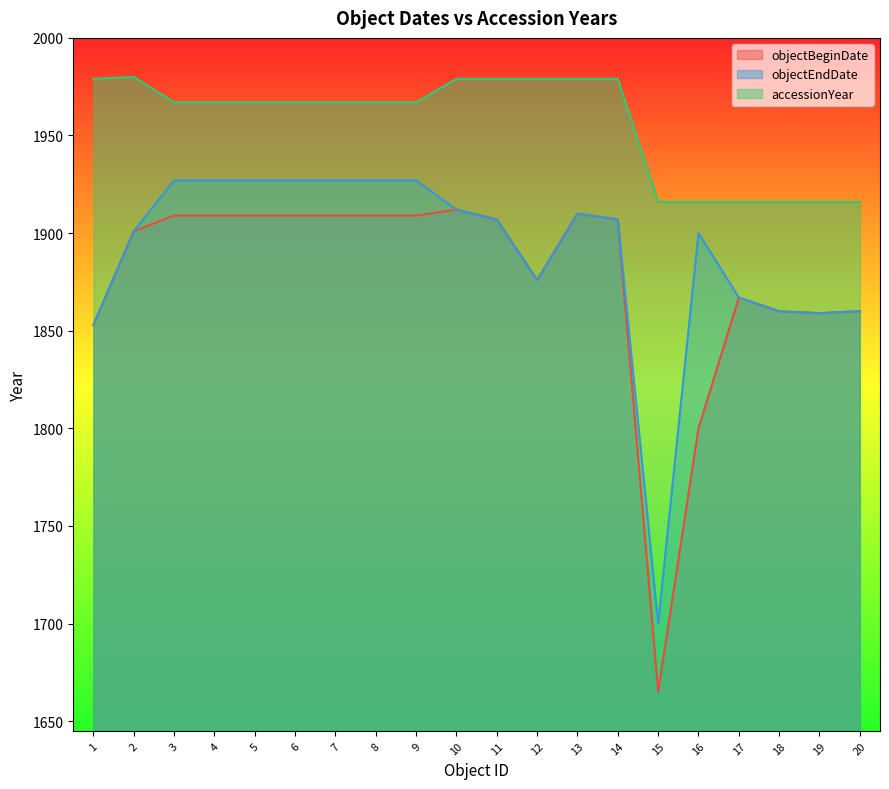

What is the sum of all accessionYear values?

39119